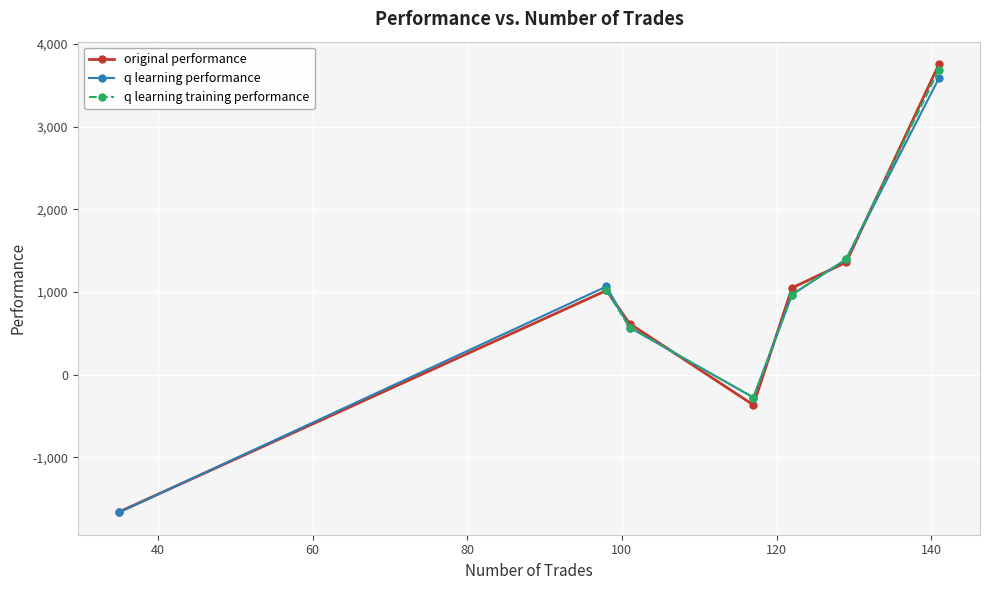

Count the q learning training performance values in the range 571 to 1397.

3